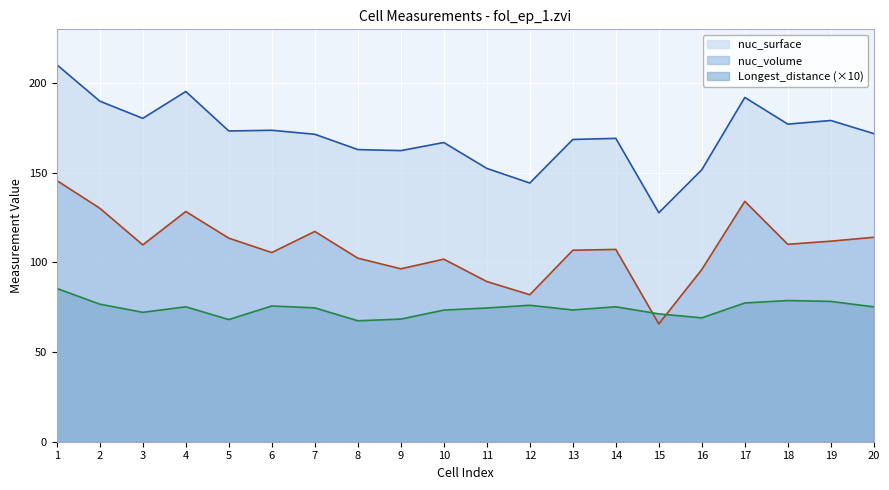

At which label does nuc_surface first exceed 171?

1